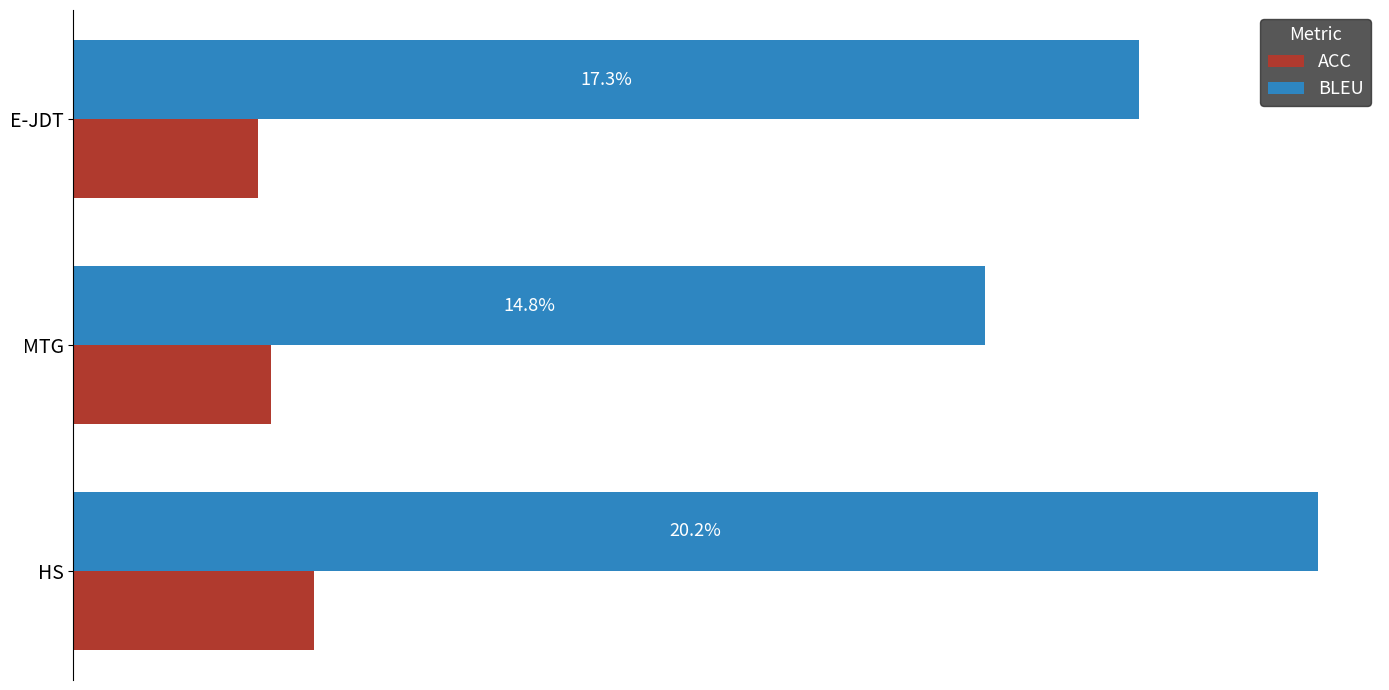

Between MTG and E-JDT, which series saw the biggest shift?

BLEU